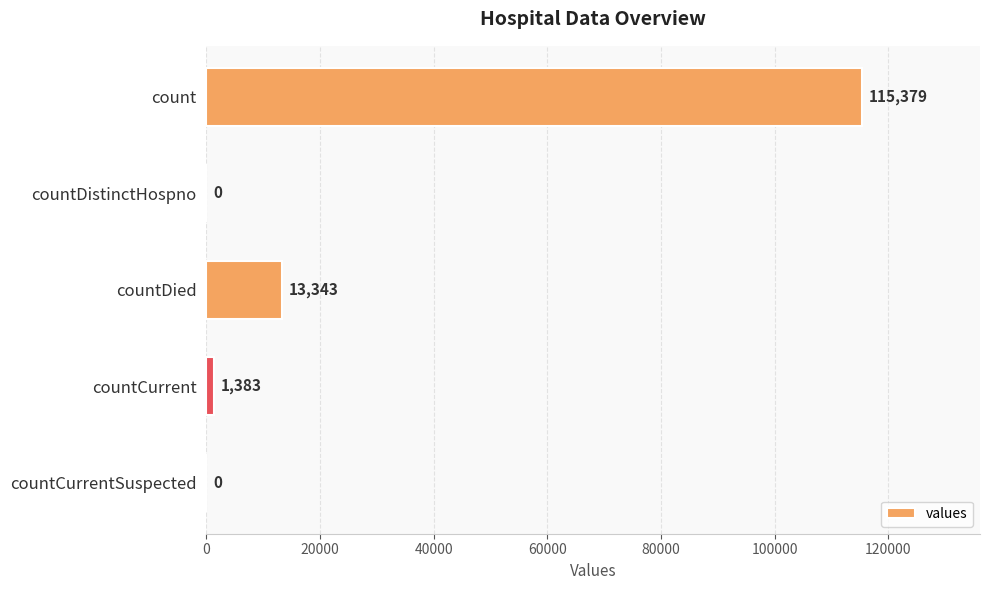

What is the sum of all values?

130105